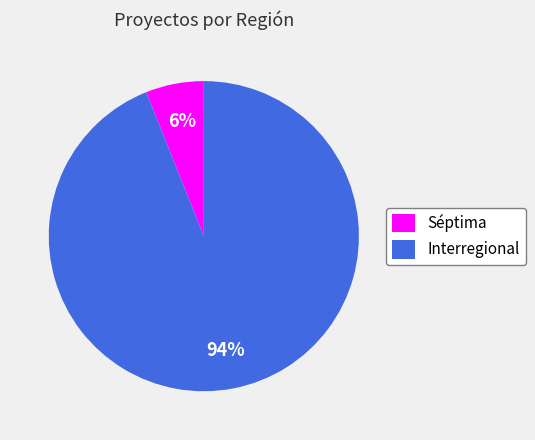

Approximately how many times larger is the value at Séptima compared to Interregional?

0.1